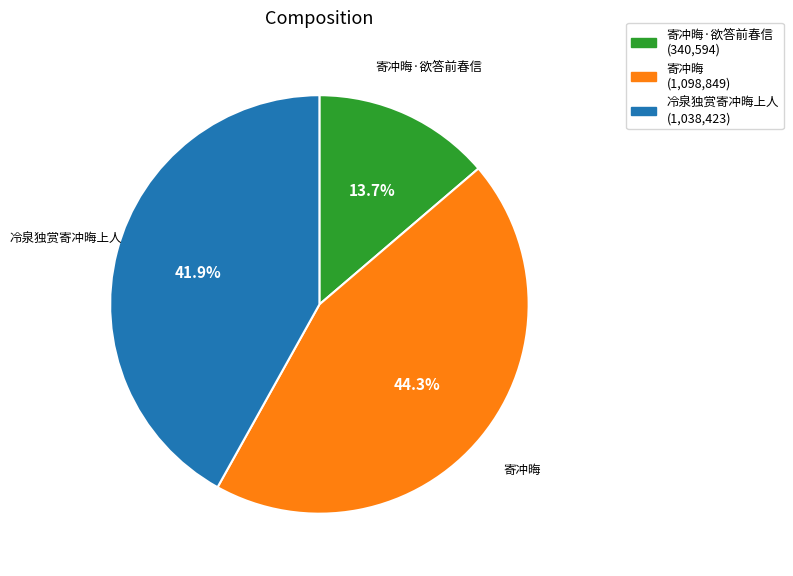

Does any single category account for the majority?

No